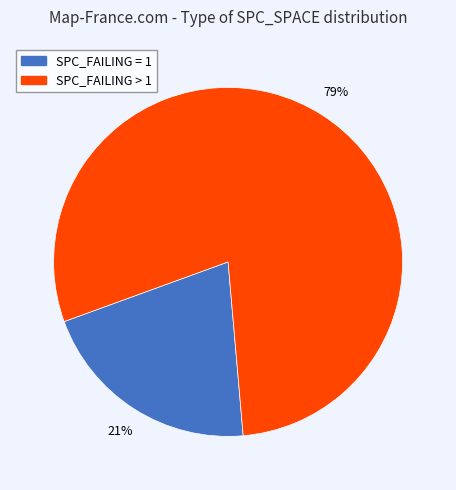

To the nearest percent, what is the average slice percentage?

50%